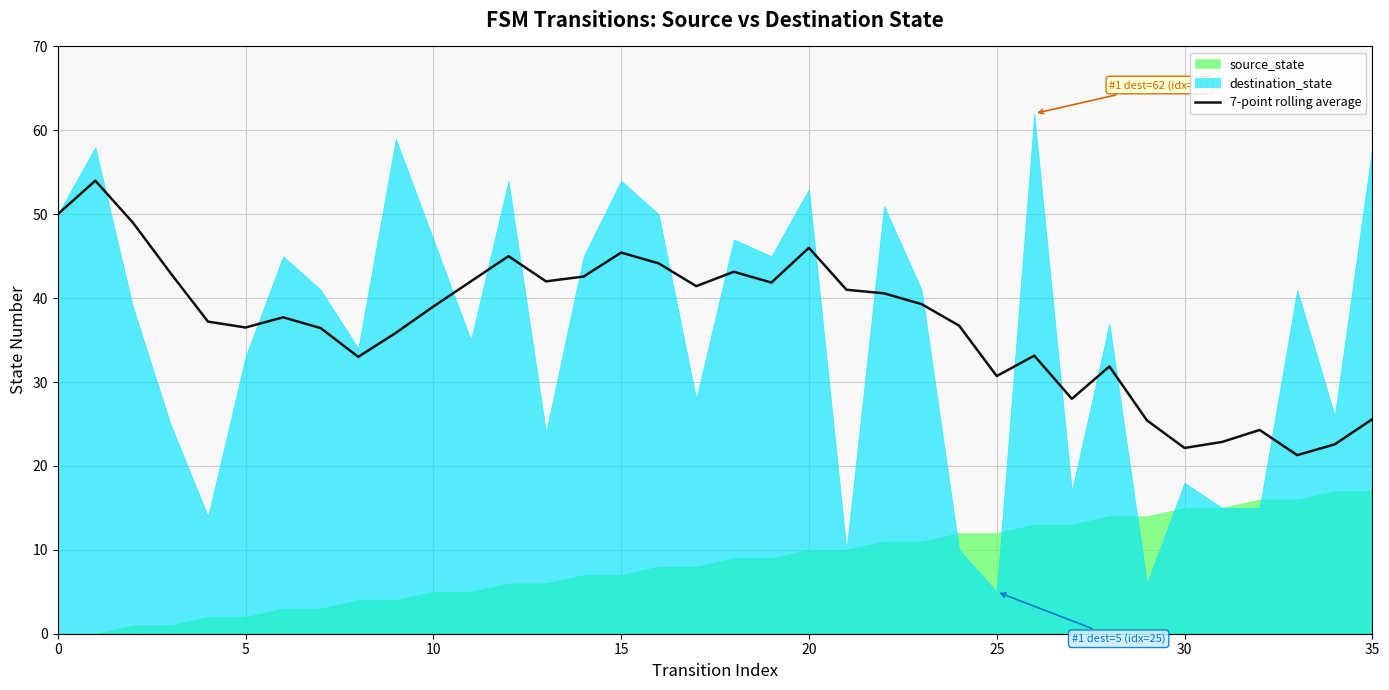

What is the label of the 25th point from the left?

24